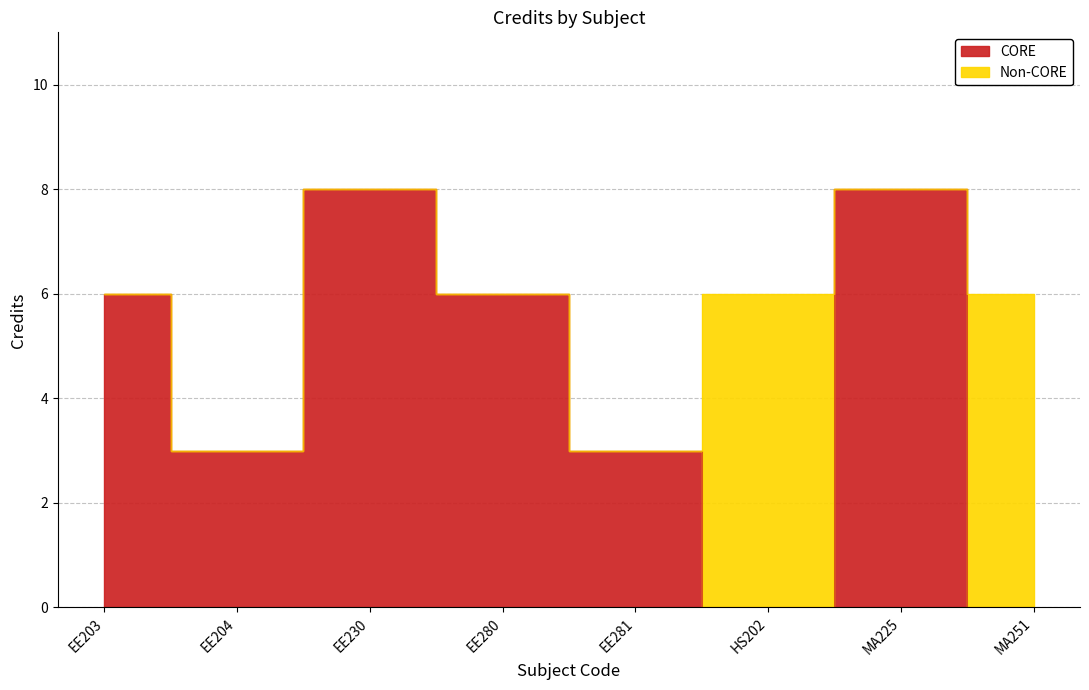

Reading right to left, what are all the values shown in this chart?

6	8	6	3	6	8	3	6